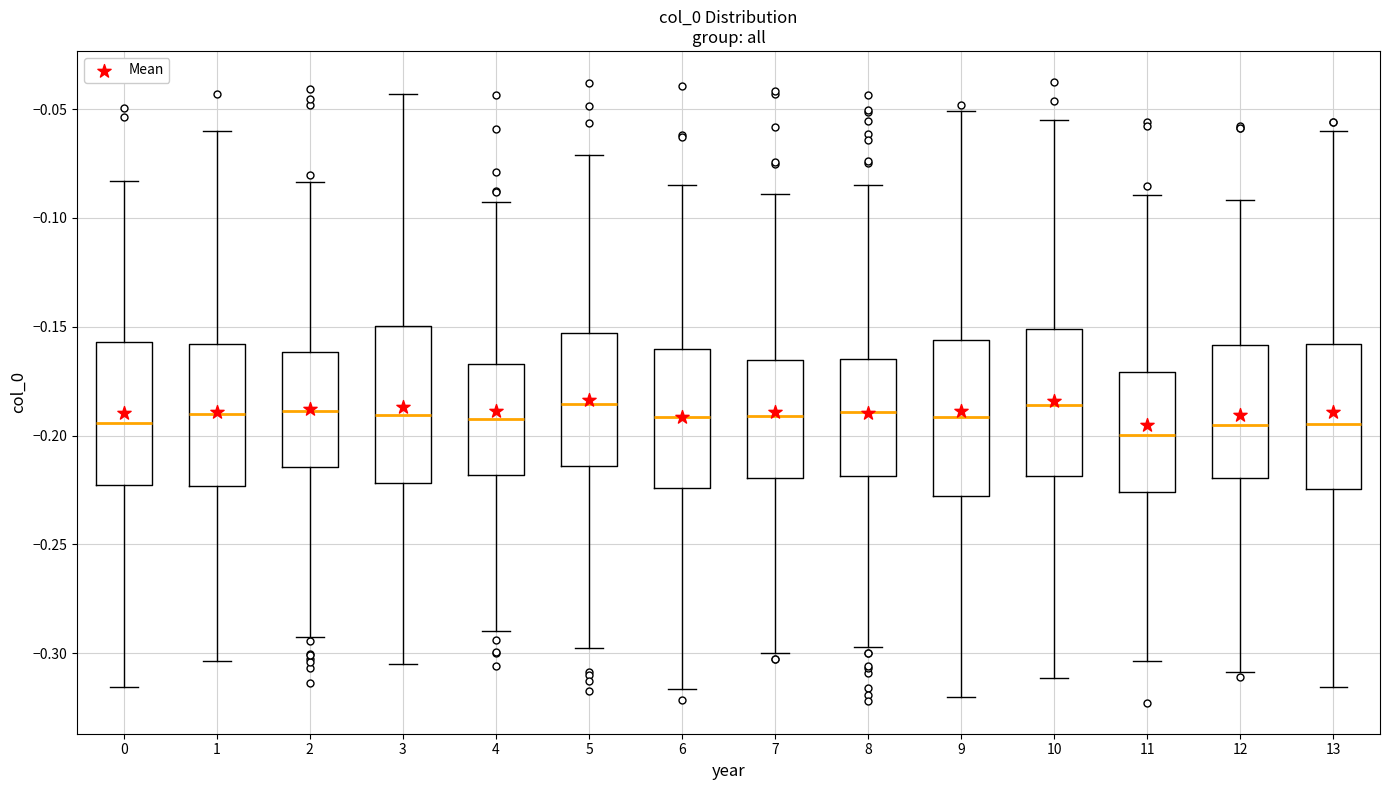

Reading left to right, read every box against the y-axis: the position of its median line, the range the box covers, and the ends of its whiskers. The values are not printed on the chart, so give them approximately, as read against the axis.

0: median -0.195, box -0.225 to -0.155, whiskers -0.315 to -0.085
1: median -0.190, box -0.225 to -0.160, whiskers -0.305 to -0.060
2: median -0.190, box -0.215 to -0.160, whiskers -0.295 to -0.085
3: median -0.190, box -0.220 to -0.150, whiskers -0.305 to -0.045
4: median -0.195, box -0.220 to -0.165, whiskers -0.290 to -0.095
5: median -0.185, box -0.215 to -0.155, whiskers -0.295 to -0.070
6: median -0.190, box -0.225 to -0.160, whiskers -0.315 to -0.085
7: median -0.190, box -0.220 to -0.165, whiskers -0.300 to -0.090
8: median -0.190, box -0.220 to -0.165, whiskers -0.295 to -0.085
9: median -0.190, box -0.230 to -0.155, whiskers -0.320 to -0.050
10: median -0.185, box -0.220 to -0.150, whiskers -0.310 to -0.055
11: median -0.200, box -0.225 to -0.170, whiskers -0.305 to -0.090
12: median -0.195, box -0.220 to -0.160, whiskers -0.310 to -0.090
13: median -0.195, box -0.225 to -0.160, whiskers -0.315 to -0.060